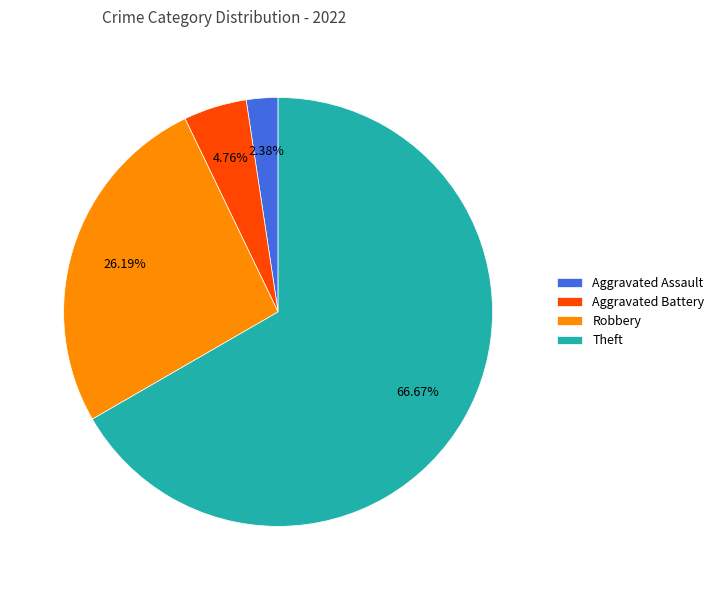

Which category has the biggest portion of the pie?

Theft